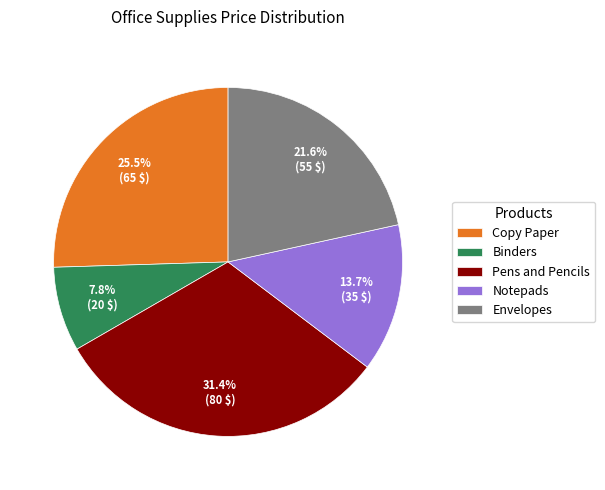

Does Binders represent more than half of the total?

No